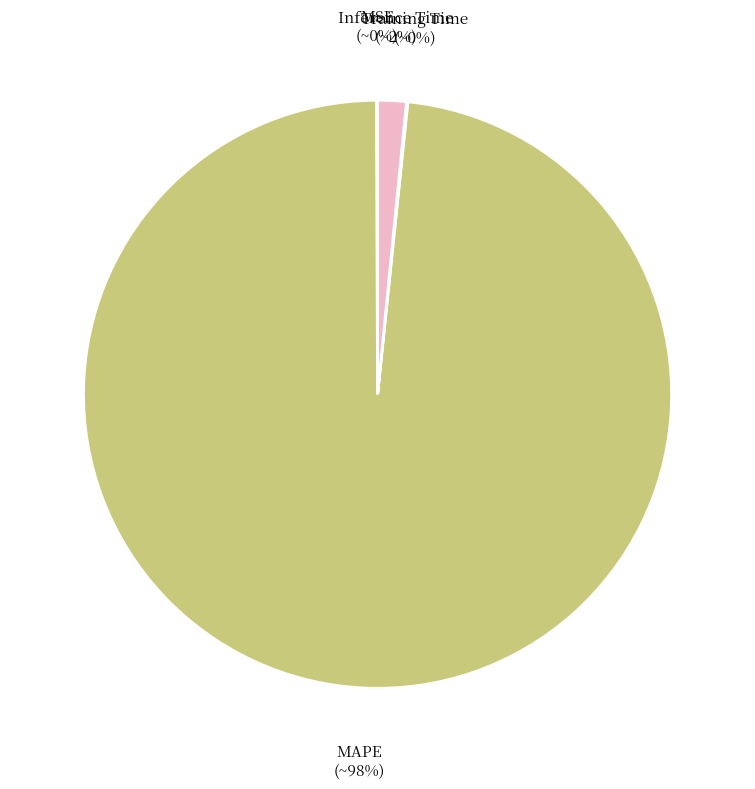

True or false: MAPE accounts for 98% of the total.

True